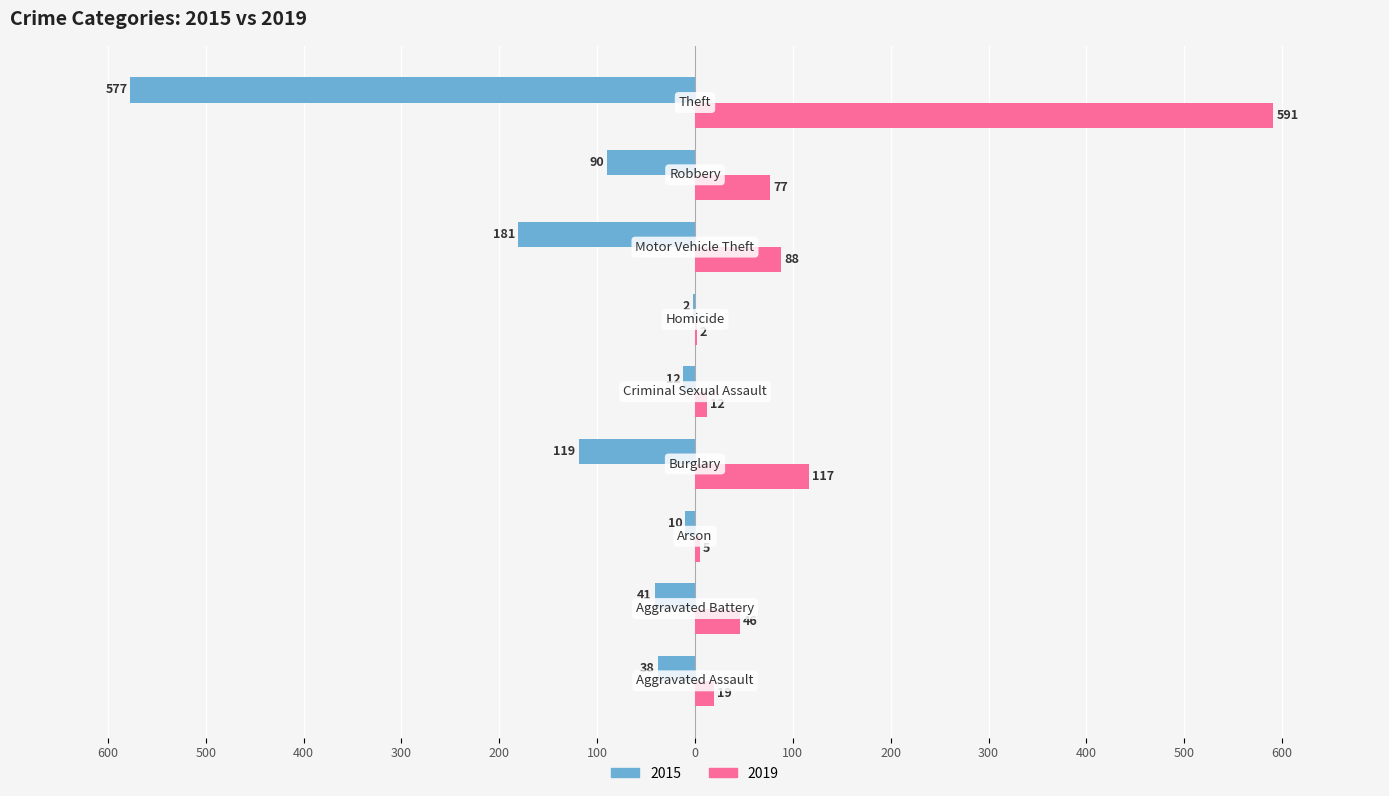

What are all the series names shown in the legend?

2015, 2019